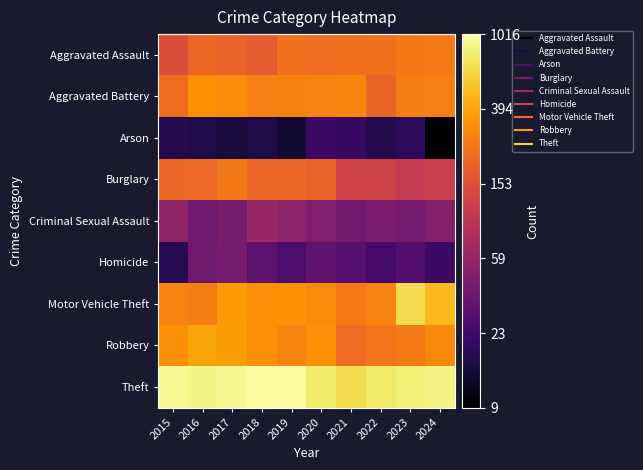

Which label corresponds to the smallest value in the chart?

2024